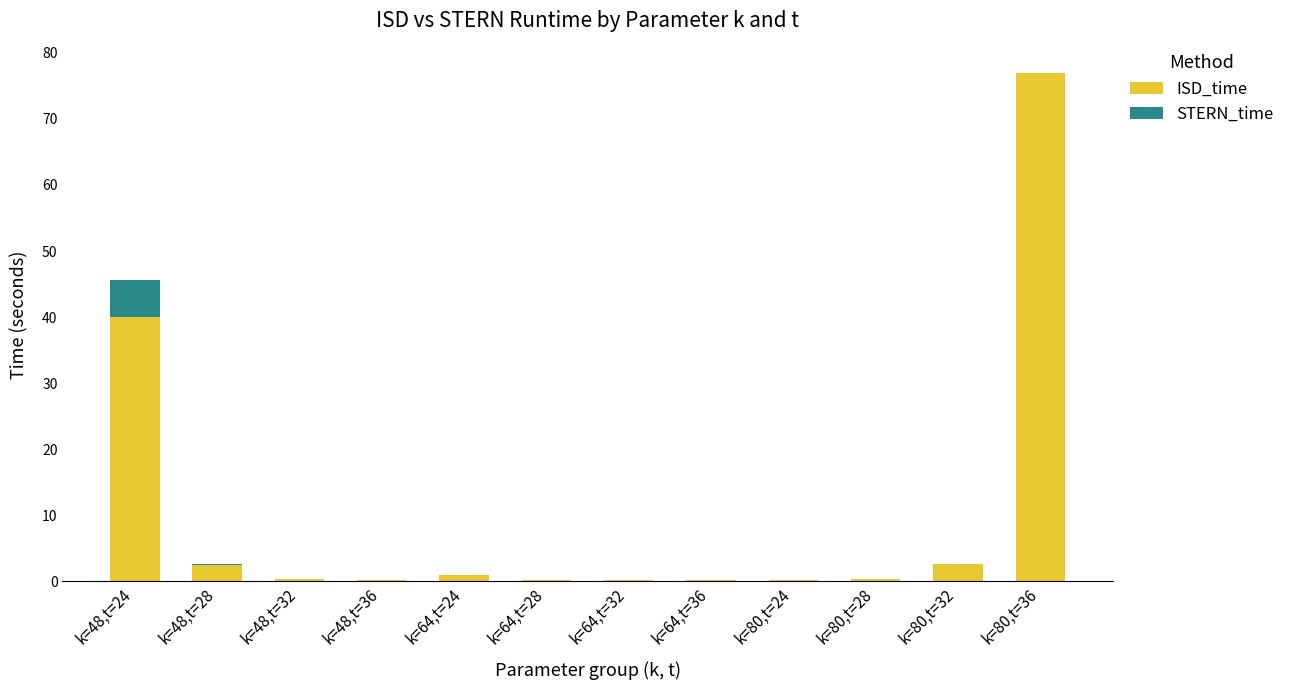

Where is ISD_time nearest to the value 38?

k=48,t=24